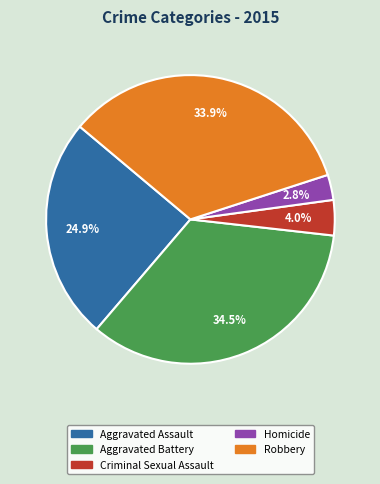

To the nearest percent, what is the difference between the Homicide and Aggravated Battery slice percentages?

32%